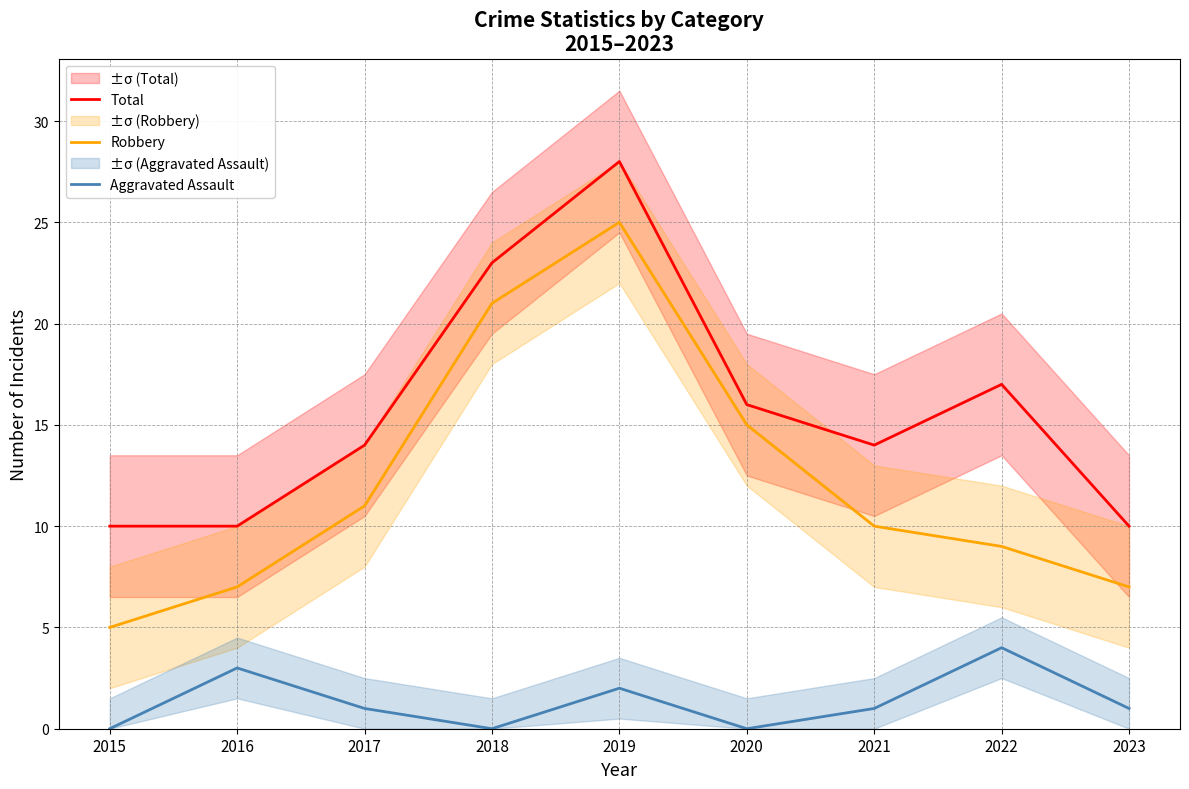

Reading left to right, list all the values displayed in this chart.

Total: 2015=10	2016=10	2017=14	2018=23	2019=28	2020=16	2021=14	2022=17	2023=10
Robbery: 2015=5	2016=7	2017=11	2018=21	2019=25	2020=15	2021=10	2022=9	2023=7
Aggravated Assault: 2015=0	2016=3	2017=1	2018=0	2019=2	2020=0	2021=1	2022=4	2023=1